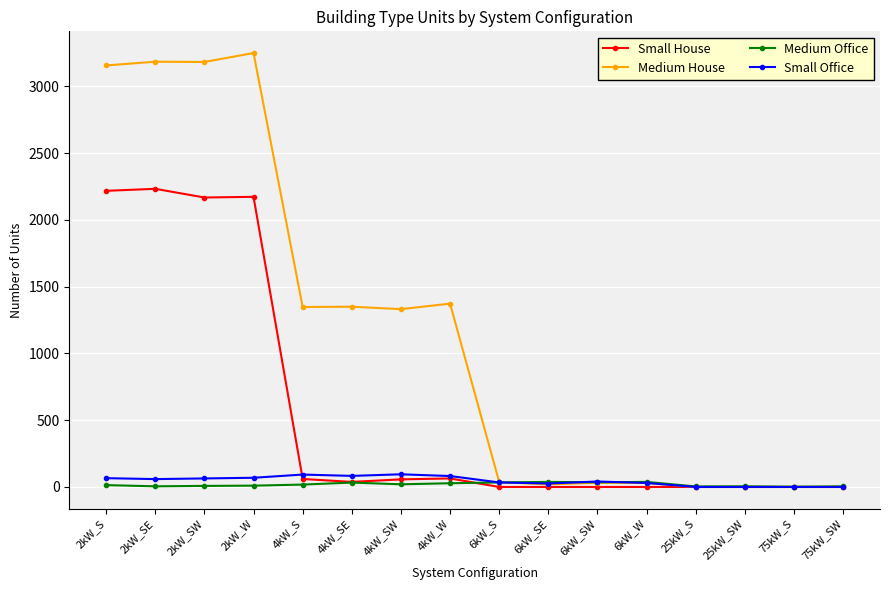

What is the difference between the maximum and minimum values in the Small House series?

2233